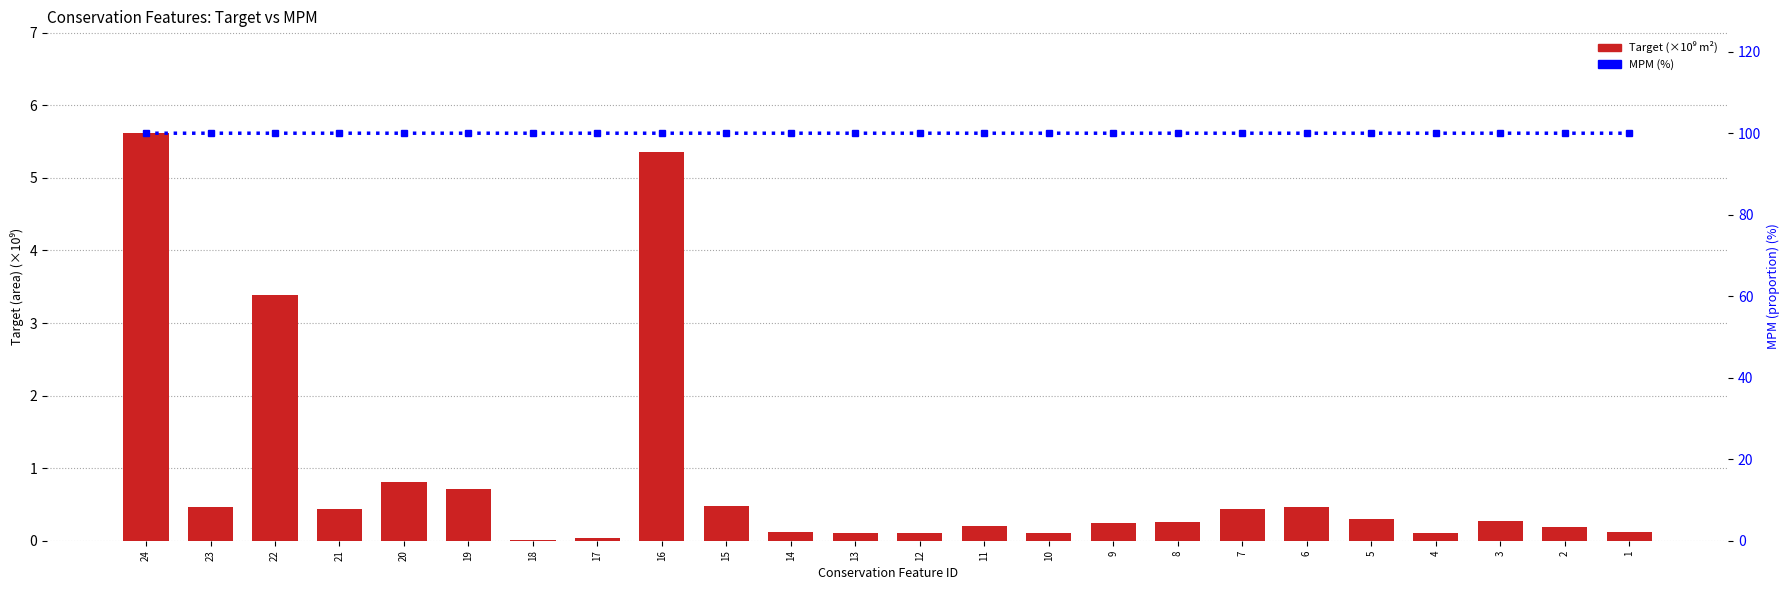

At how many categories does at least one series exceed 59?

24